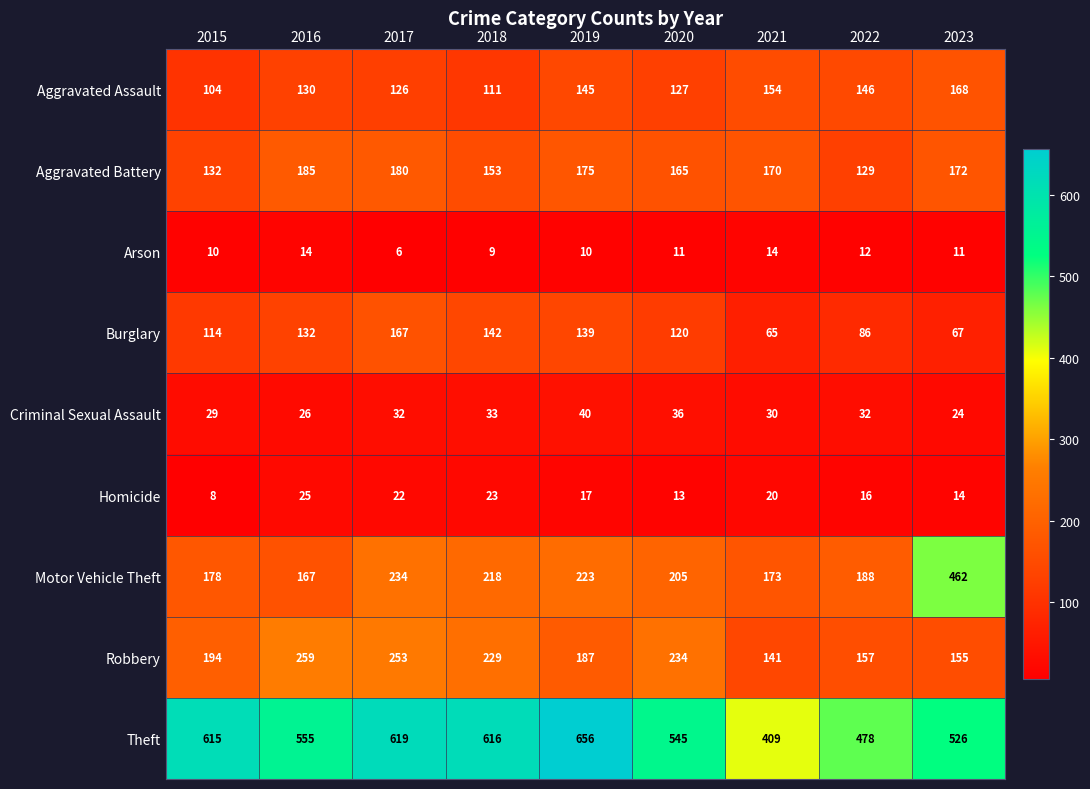

True or false: Homicide has a value of 13 at 2020.

True